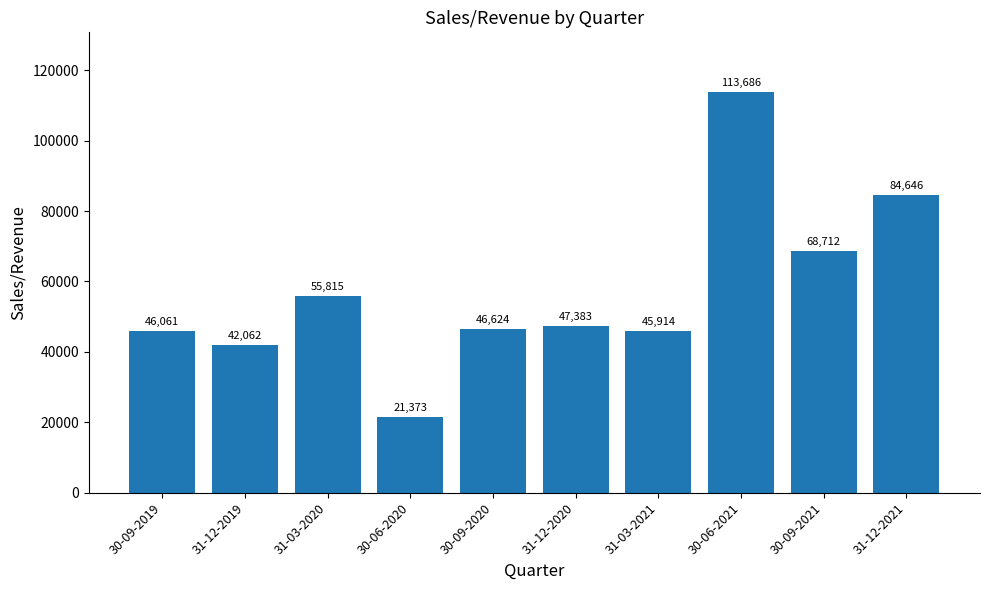

Which has a higher value, 31-03-2021 or 30-09-2021?

30-09-2021